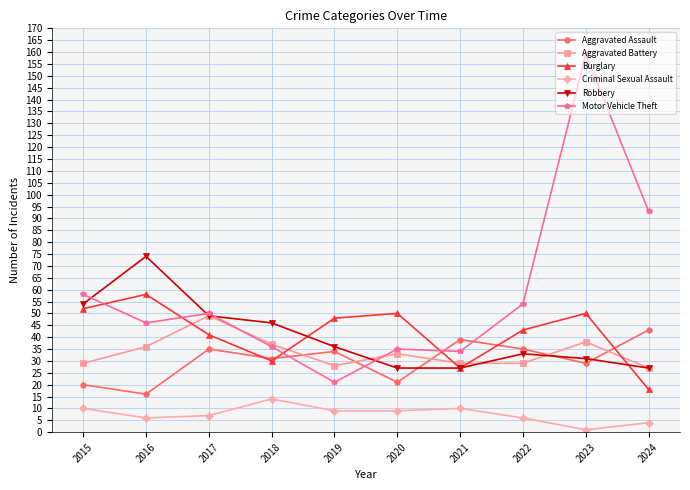

Reading left to right, what are all the values shown in this chart?

Aggravated Assault: 2015=20	2016=16	2017=35	2018=31	2019=34	2020=21	2021=39	2022=35	2023=29	2024=43
Aggravated Battery: 2015=29	2016=36	2017=49	2018=37	2019=28	2020=33	2021=29	2022=29	2023=38	2024=27
Burglary: 2015=52	2016=58	2017=41	2018=30	2019=48	2020=50	2021=27	2022=43	2023=50	2024=18
Criminal Sexual Assault: 2015=10	2016=6	2017=7	2018=14	2019=9	2020=9	2021=10	2022=6	2023=1	2024=4
Robbery: 2015=54	2016=74	2017=49	2018=46	2019=36	2020=27	2021=27	2022=33	2023=31	2024=27
Motor Vehicle Theft: 2015=58	2016=46	2017=50	2018=36	2019=21	2020=35	2021=34	2022=54	2023=159	2024=93